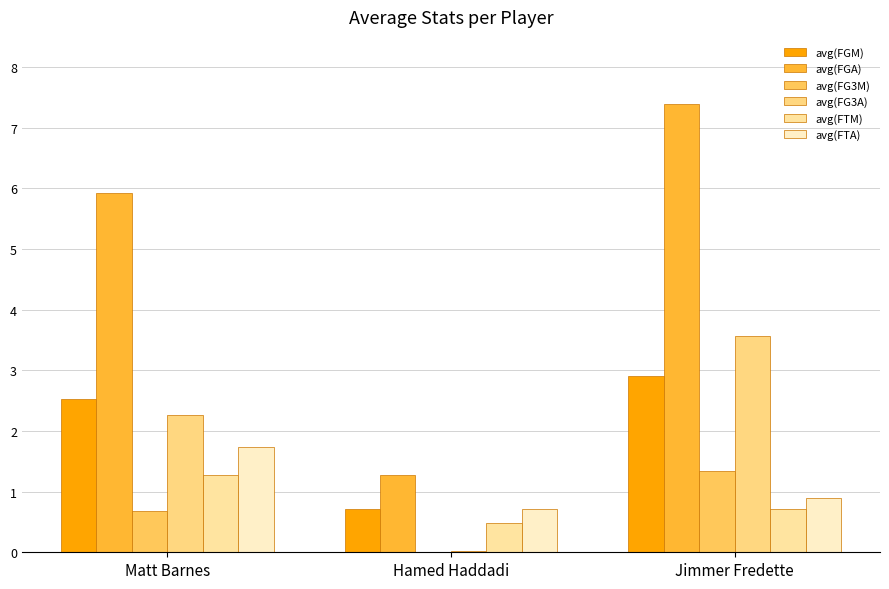

What is the sum of all avg(FG3M) values?

2.0